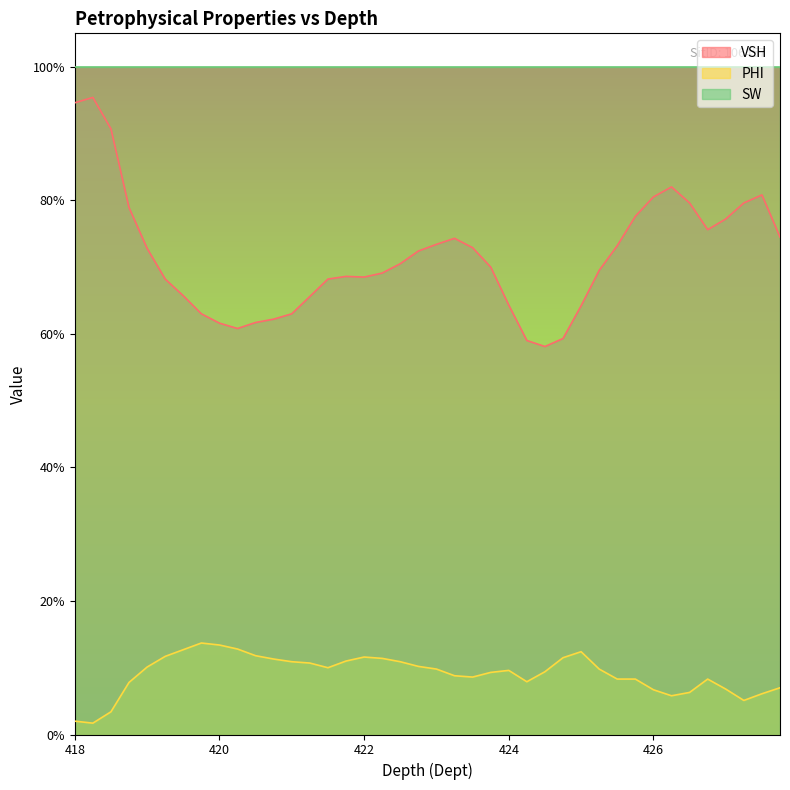

True or false: PHI has a value of 0.0 at 420.5.

False